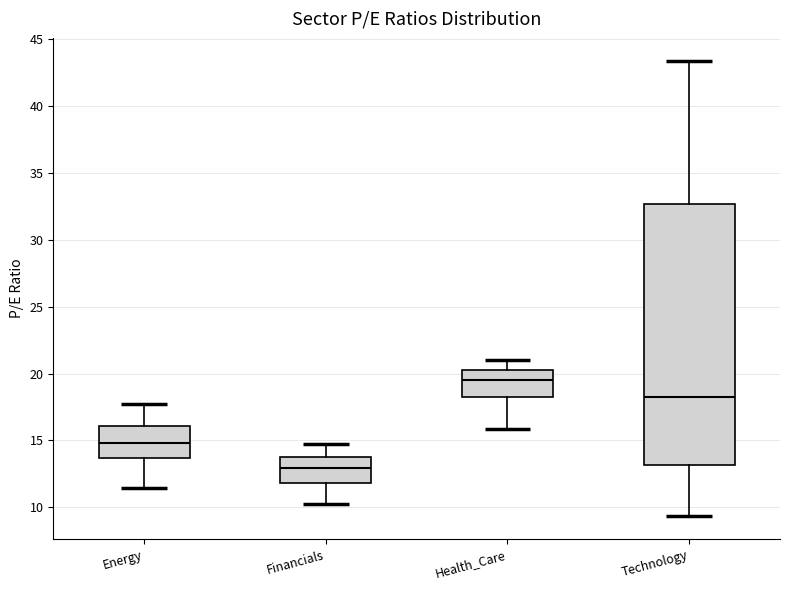

Which box is the tallest, from its lower edge to its upper edge?

Technology